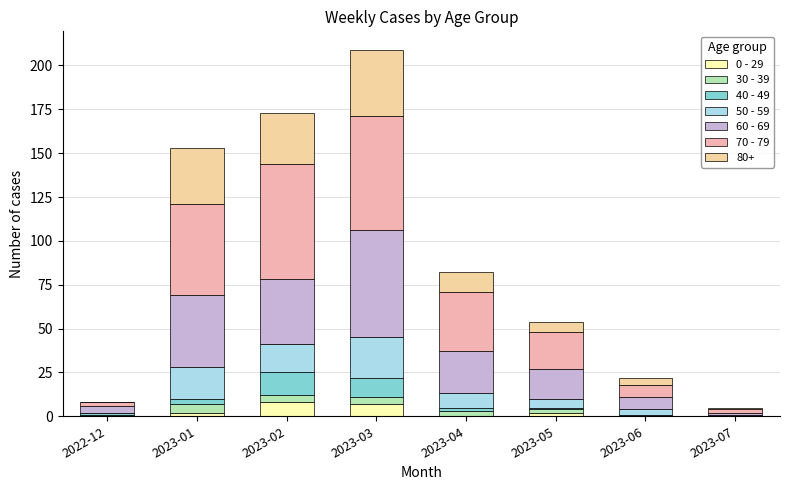

How many series are shown in this chart?

7